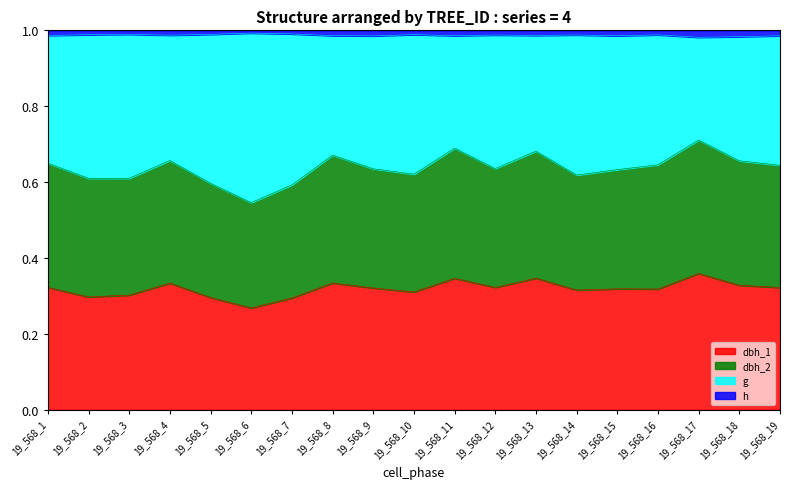

What are all the series names shown in the legend?

dbh_1, dbh_2, g, h